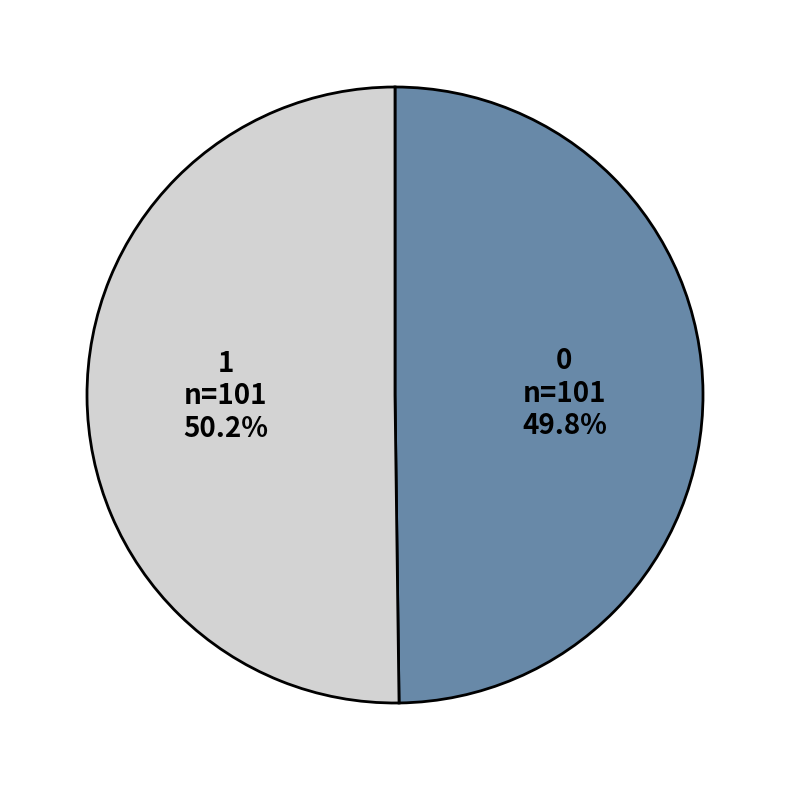

Is there a majority slice in this chart?

Yes